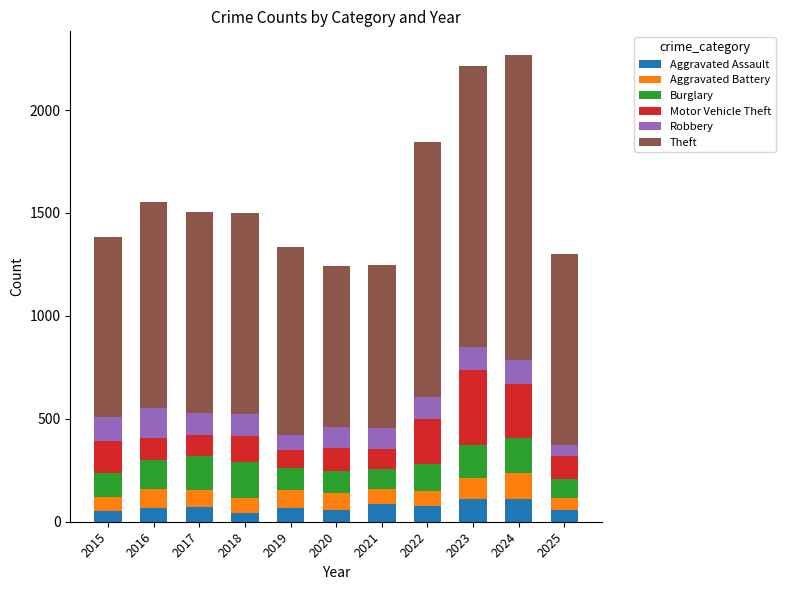

Is it true that Aggravated Assault equals 54 at 2015?

True